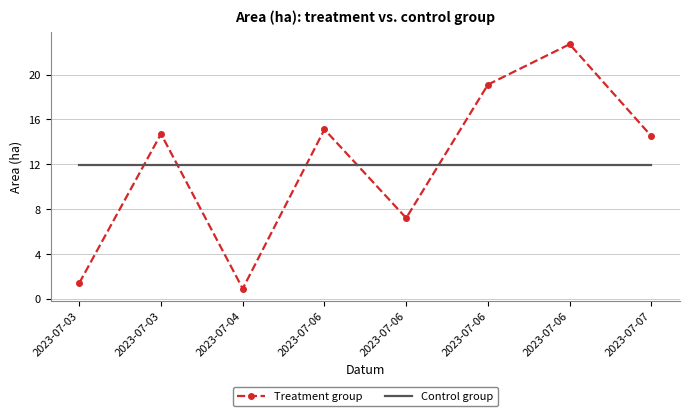

What is the value of the Treatment group point at the 8th from the left?

14.5